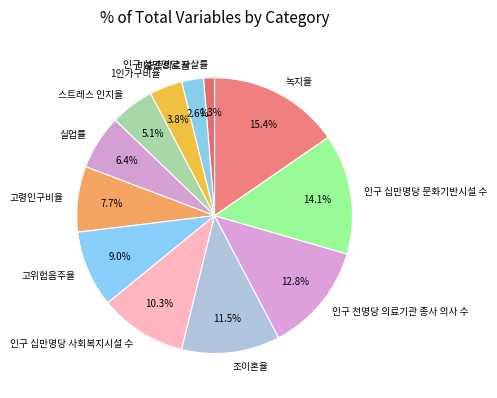

Between 인구 십만명당 문화기반시설 수 and 조이혼율, which is larger?

인구 십만명당 문화기반시설 수